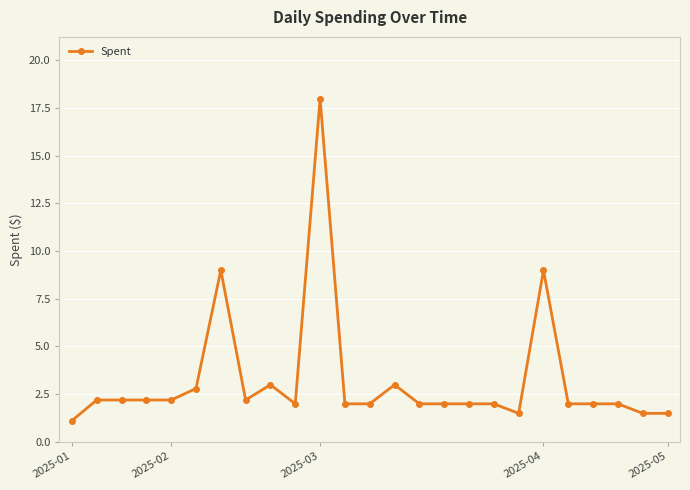

What is the value of the 24th point from the left?

1.5